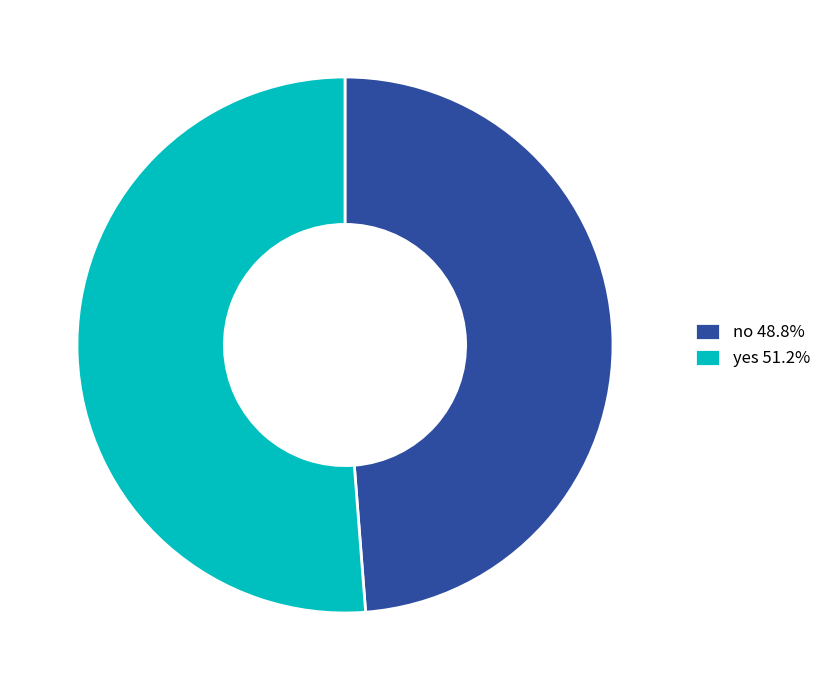

Approximately how many times larger is the value at no 48.8% compared to yes 51.2%?

1.0